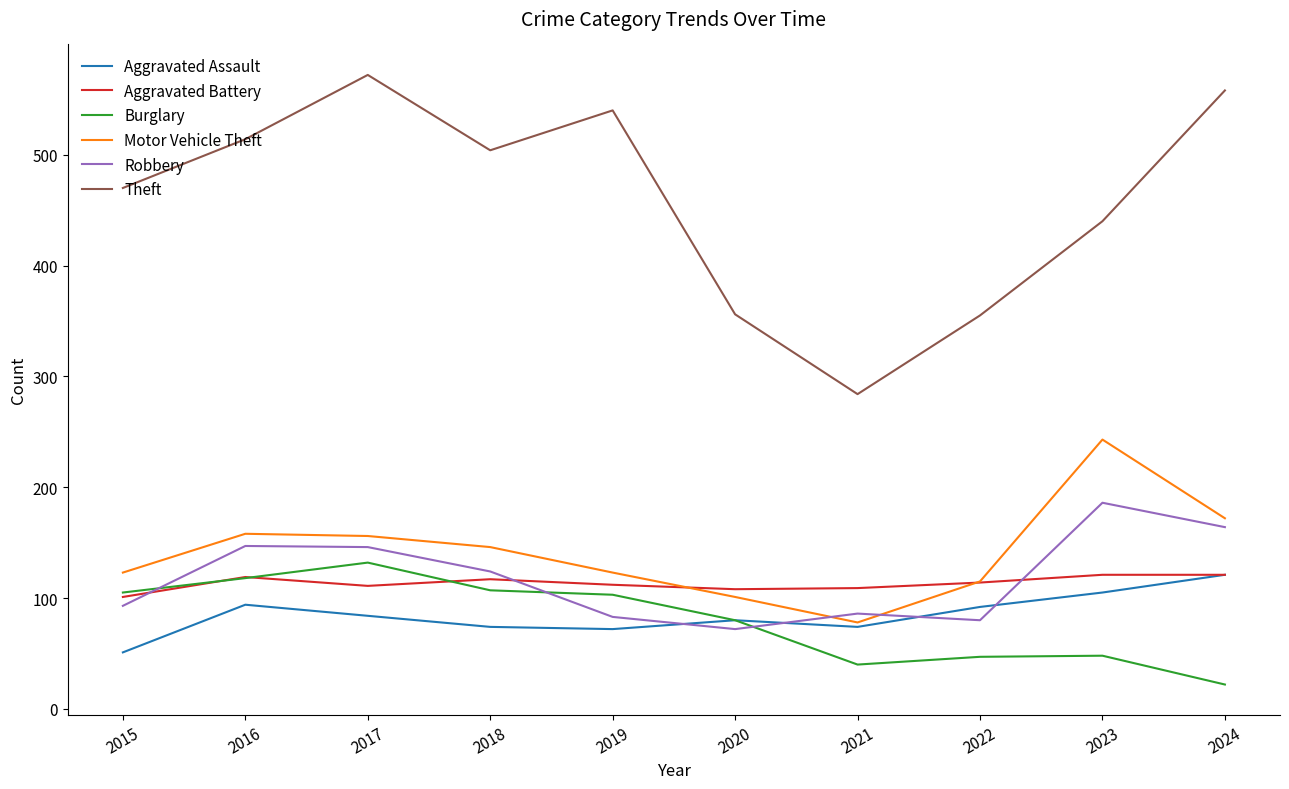

Is it true that Aggravated Battery equals 143 at 2015?

False